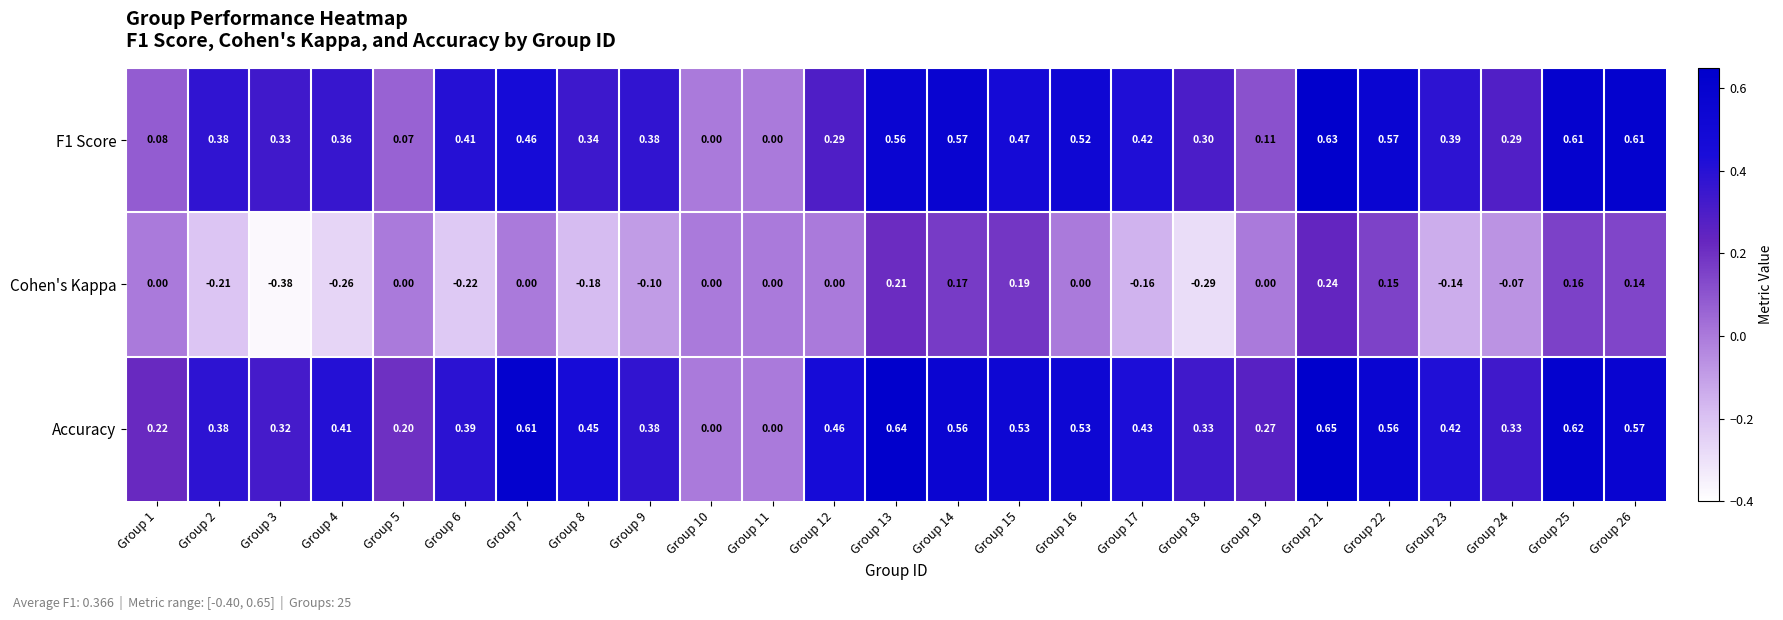

Between Group 10 and Group 13, which series saw the biggest shift?

Accuracy